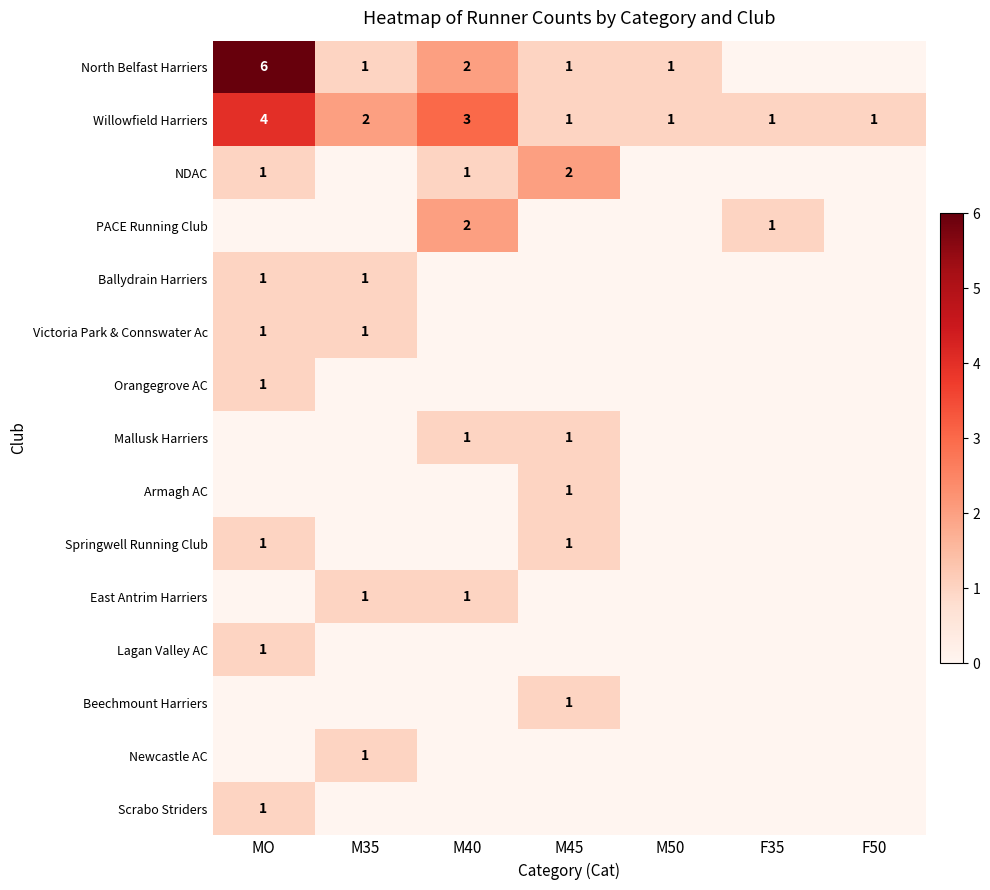

The value of PACE Running Club at F35 is 2. True or false?

False